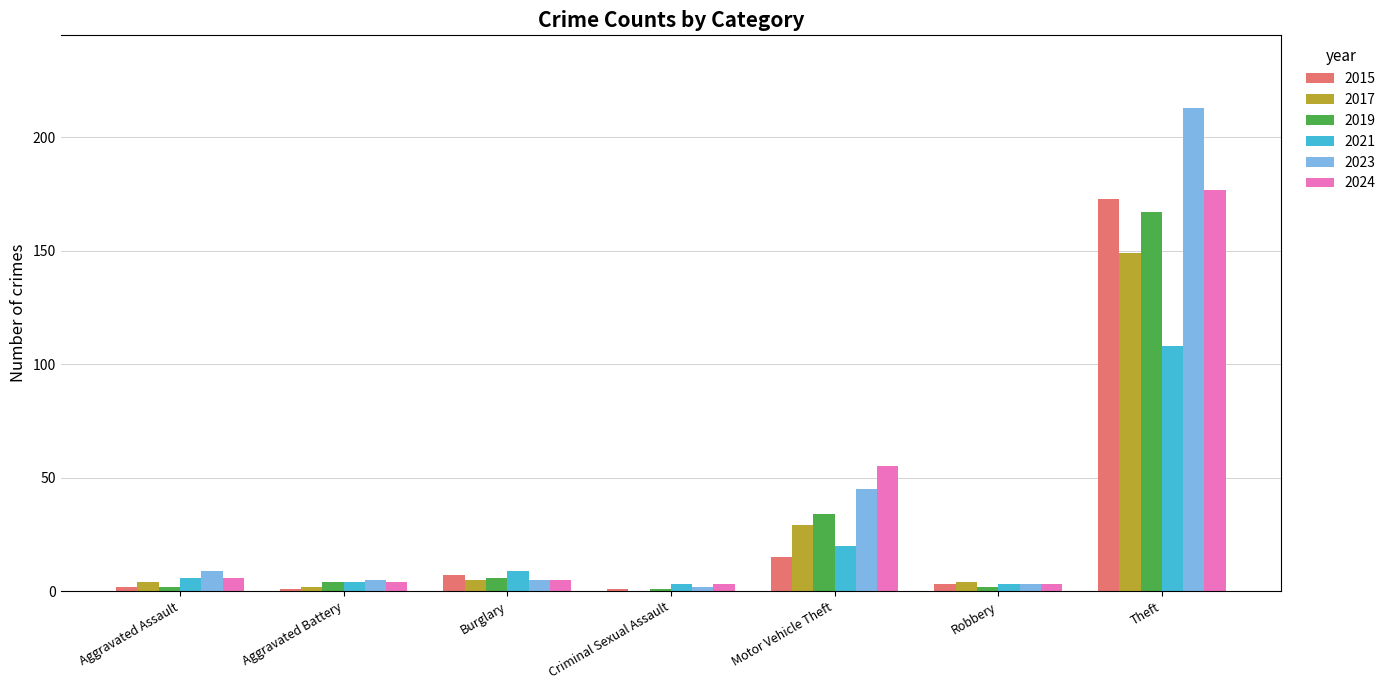

What value does the 2023 series have at Burglary?

5